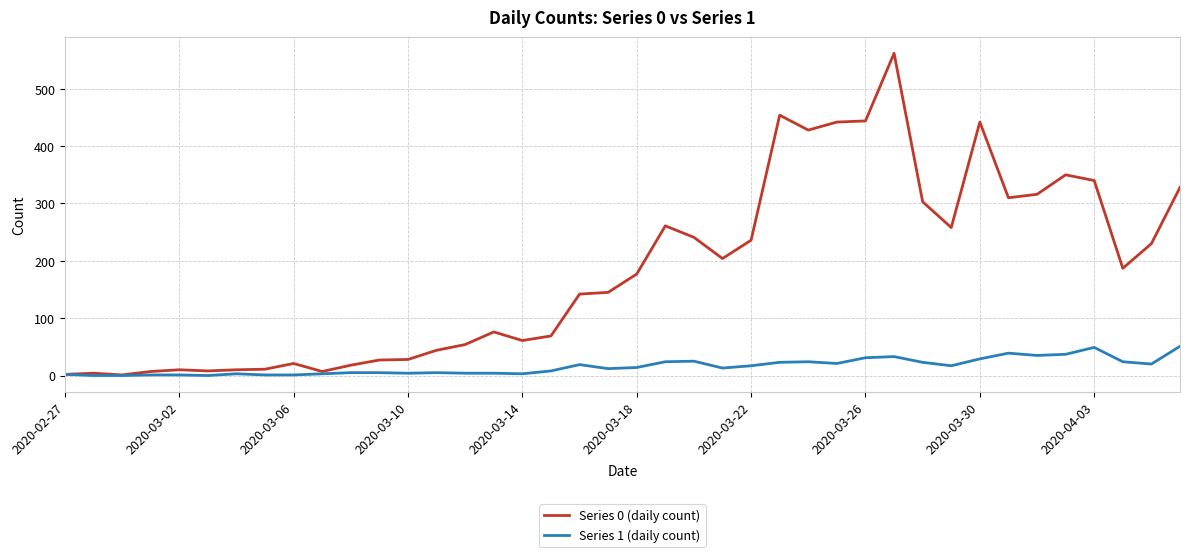

Rank the series by their average value, from lowest to highest.

Series 1 (daily count), Series 0 (daily count)